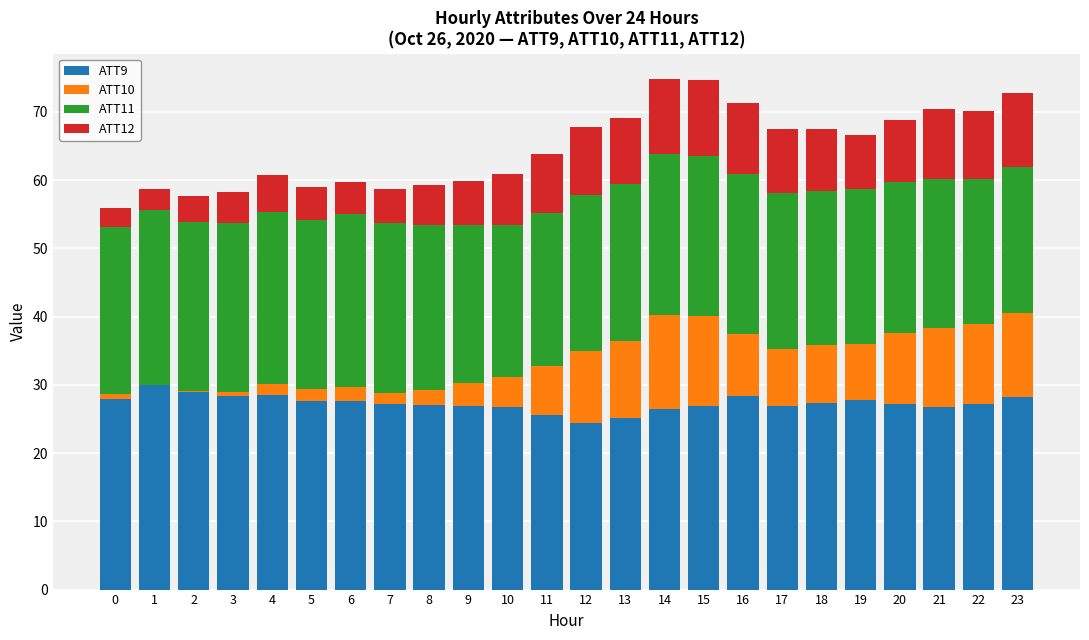

The value of ATT9 at 2 is 28.9. True or false?

True